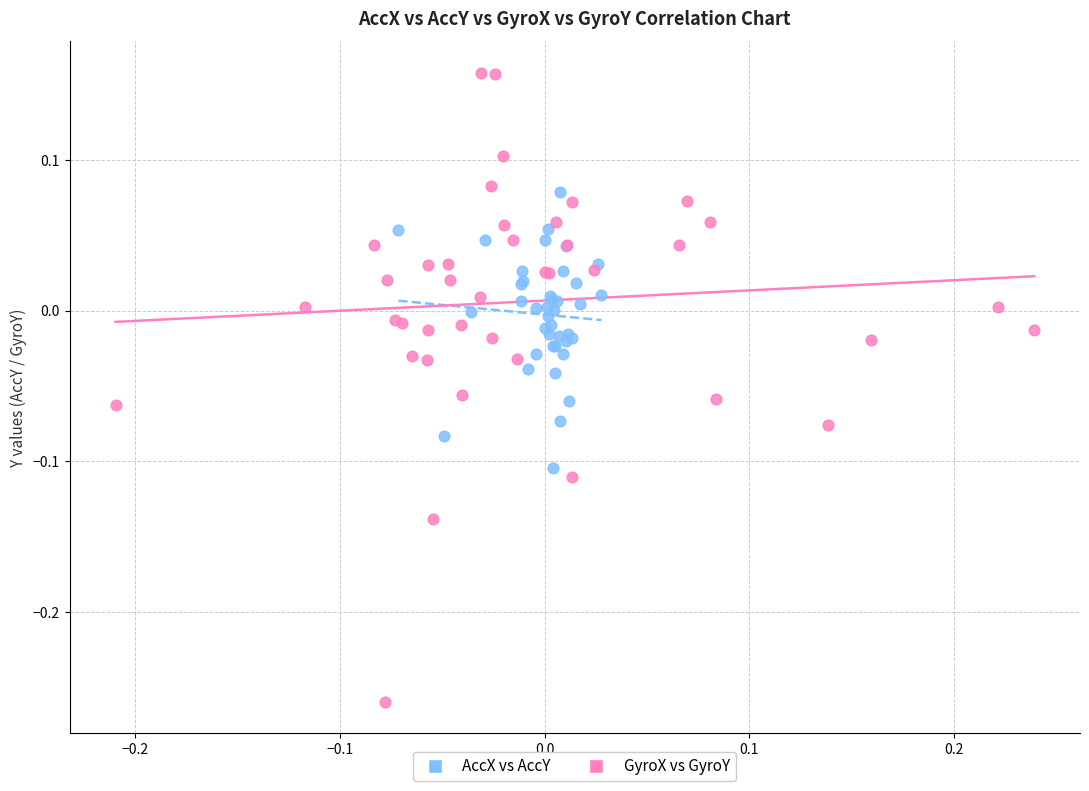

Which series has the widest spread of Y values?

GyroX vs GyroY